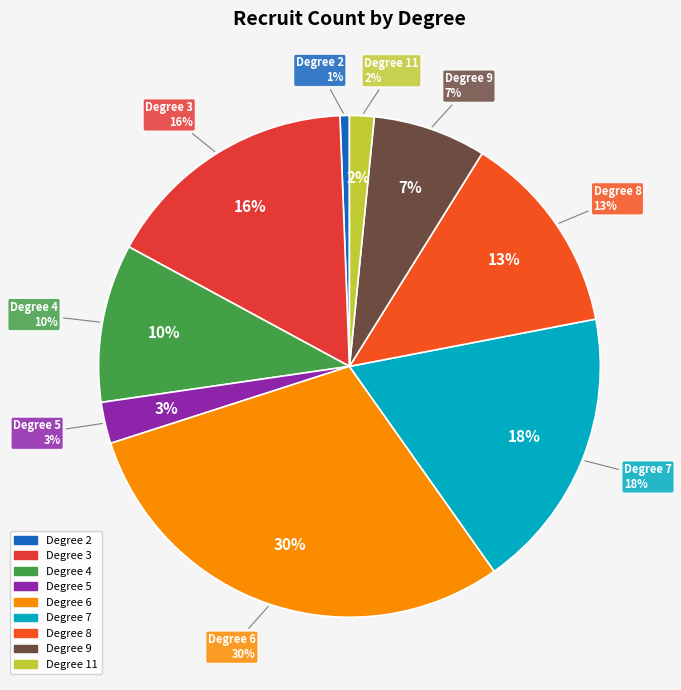

Count the number of slices in the pie.

9